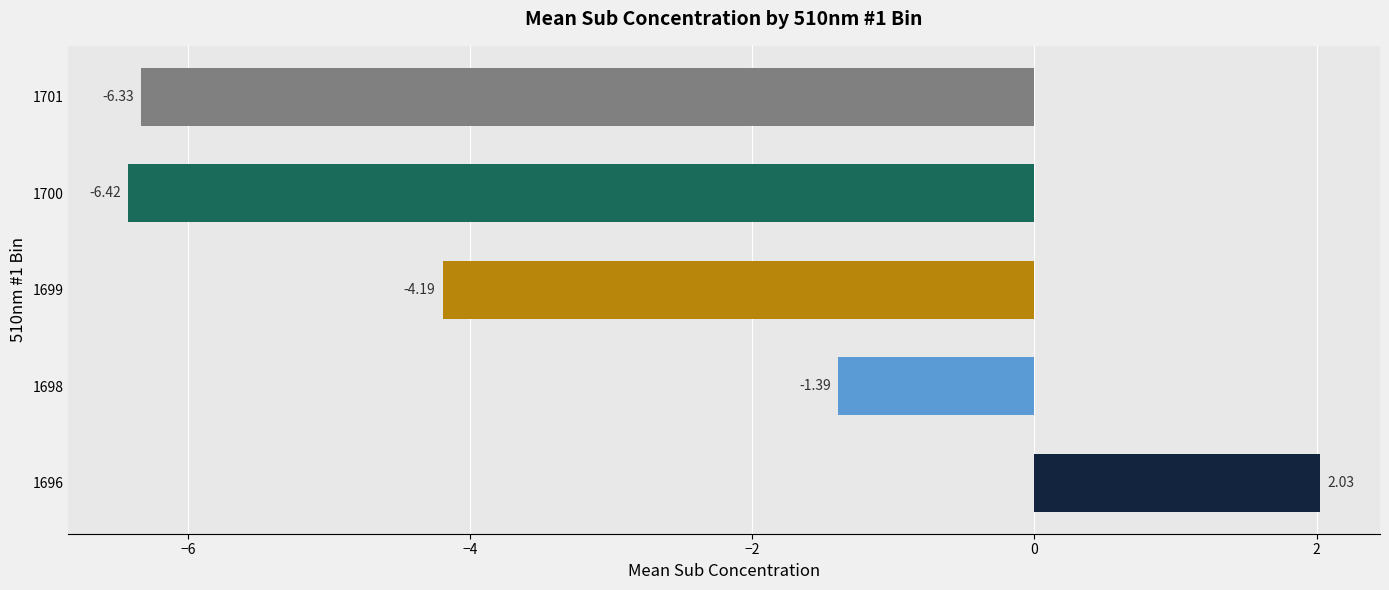

Which has a higher value, 1698 or 1699?

1698